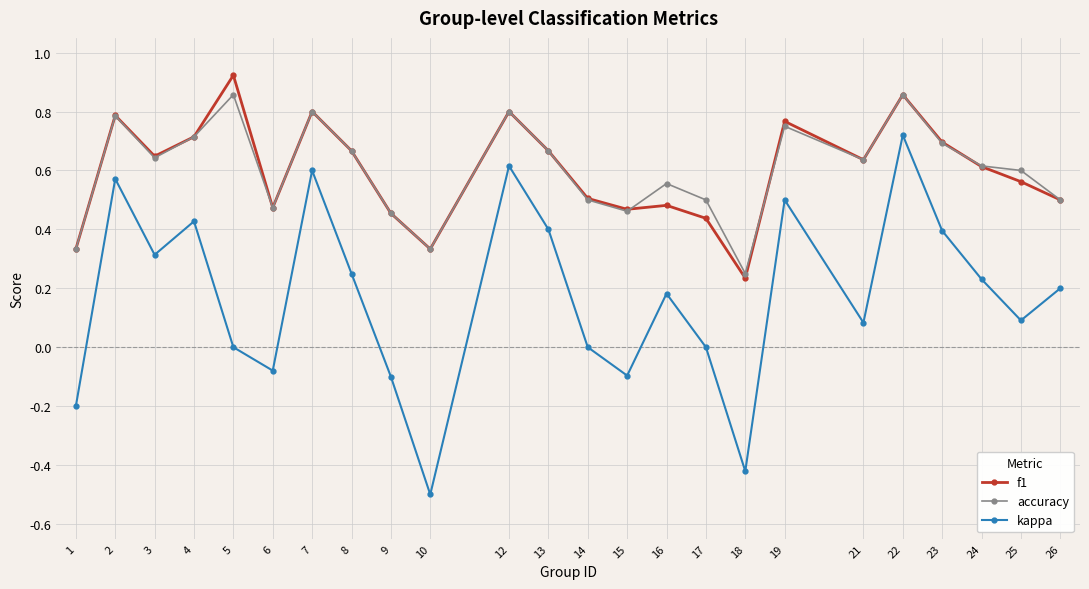

The f1 series shows 0.4 at 3. True or false?

False